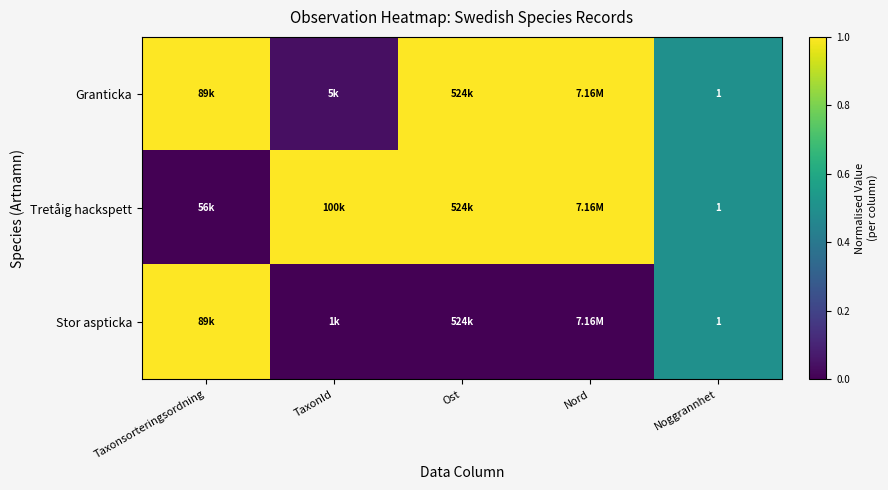

How many data points in Stor aspticka are above 0?

2